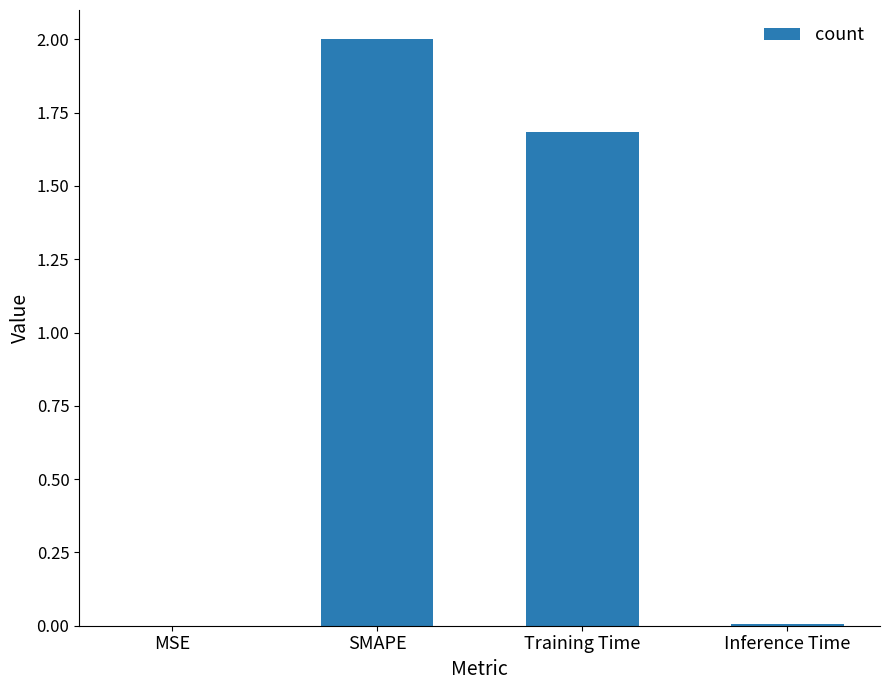

Is it true that the value at Training Time is 0.6?

False